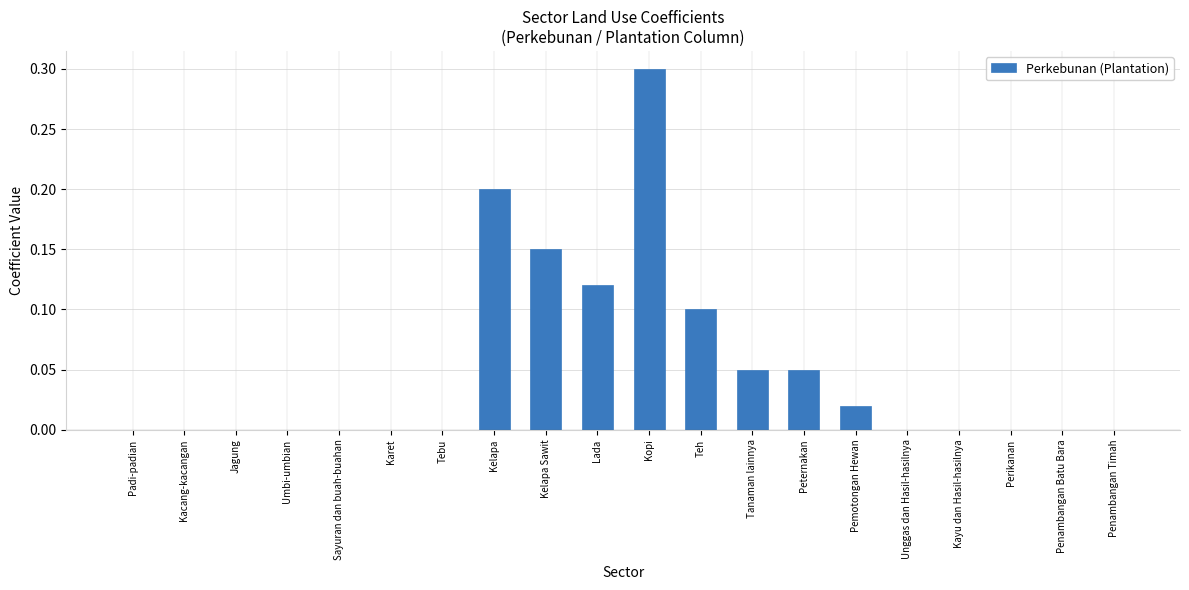

What is the sum of all values?

1.0